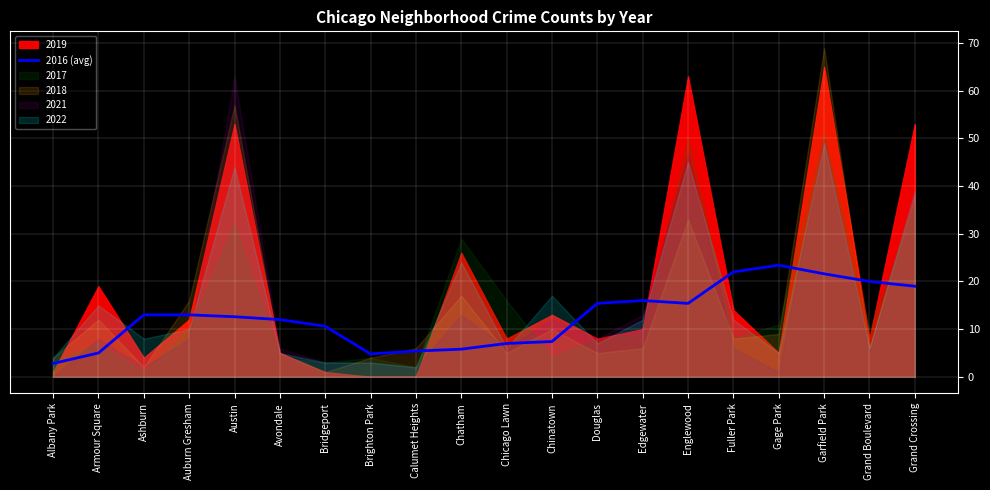

Is it true that the value at Gage Park is 10.5?

False